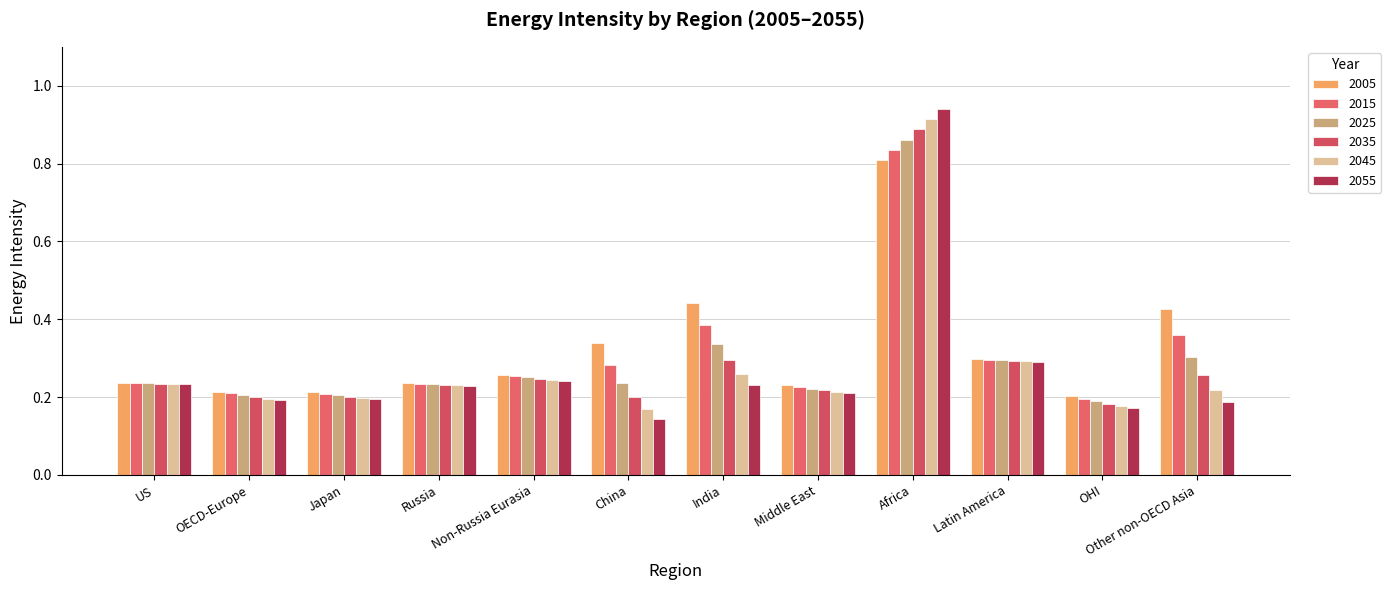

Read the 2015 value at Middle East.

0.2